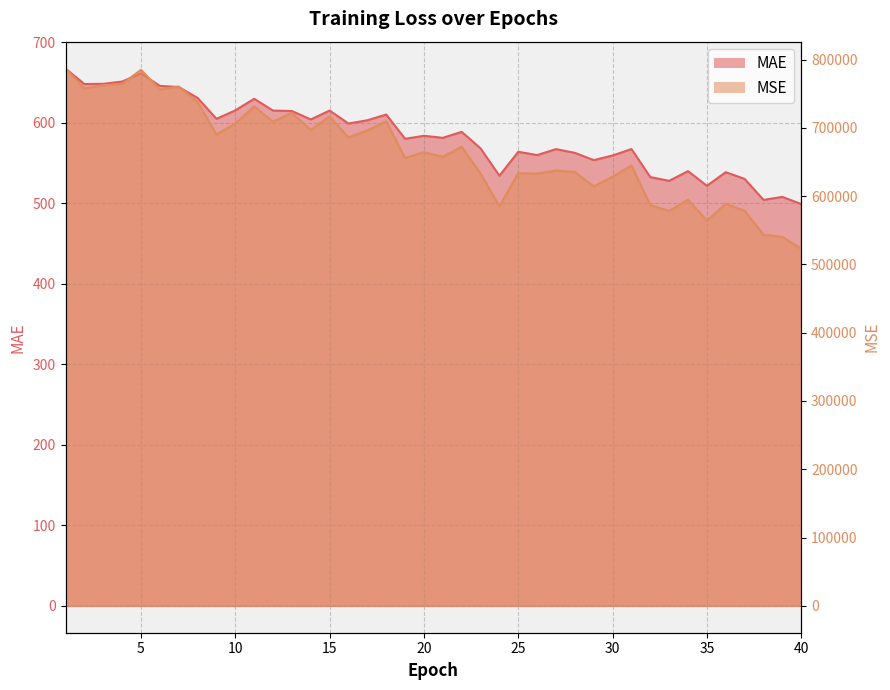

How many data points in MSE are above 664188?

20